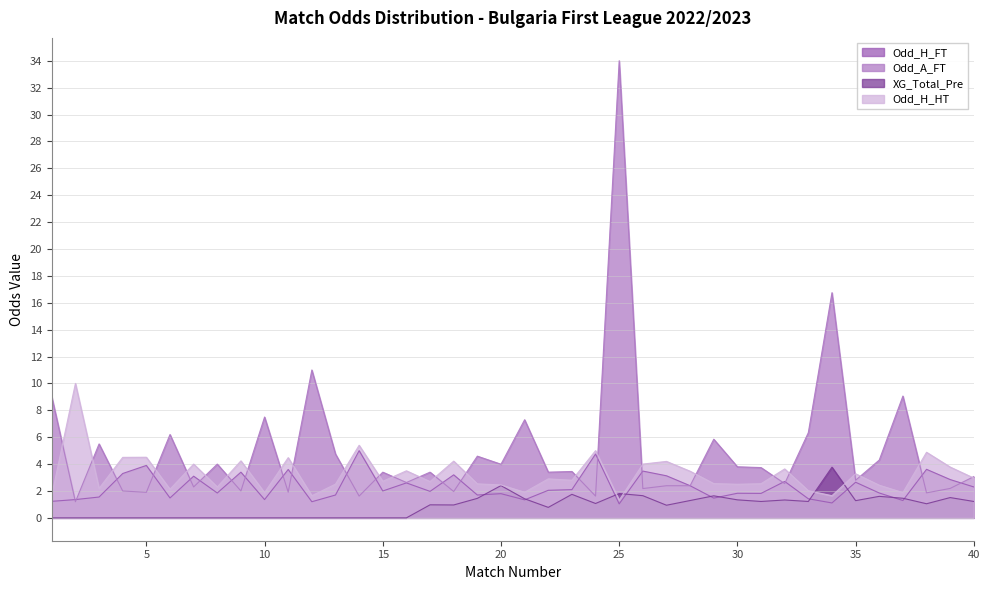

Which series has the largest total across all categories?

Odd_A_FT